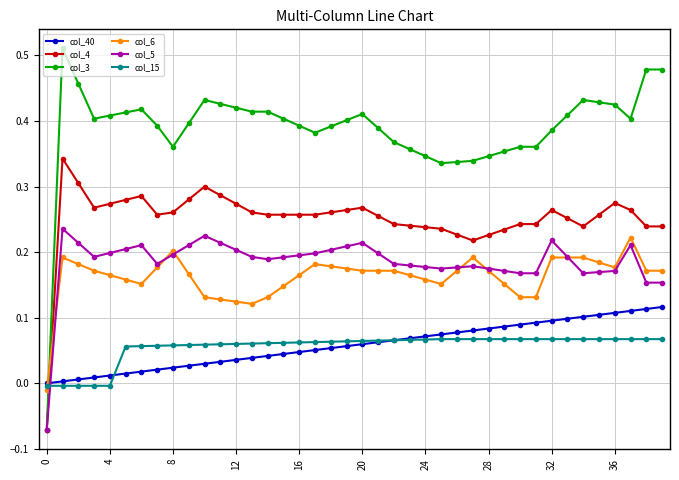

True or false: col_5 and col_15 cross at least once.

True